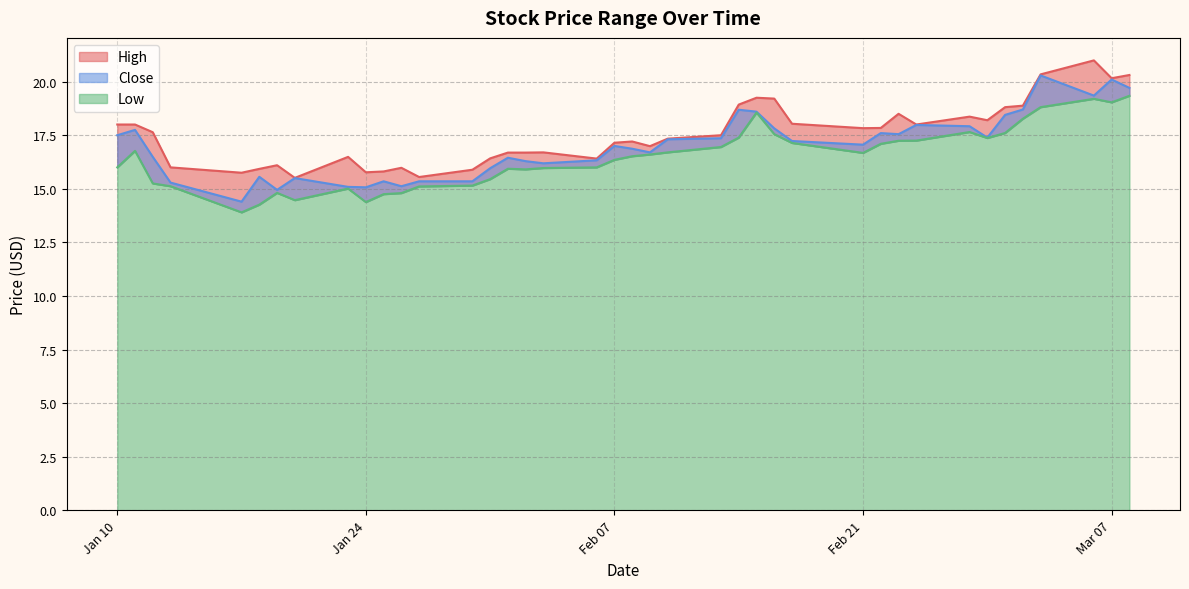

True or false: Low and Close intersect in this chart.

False